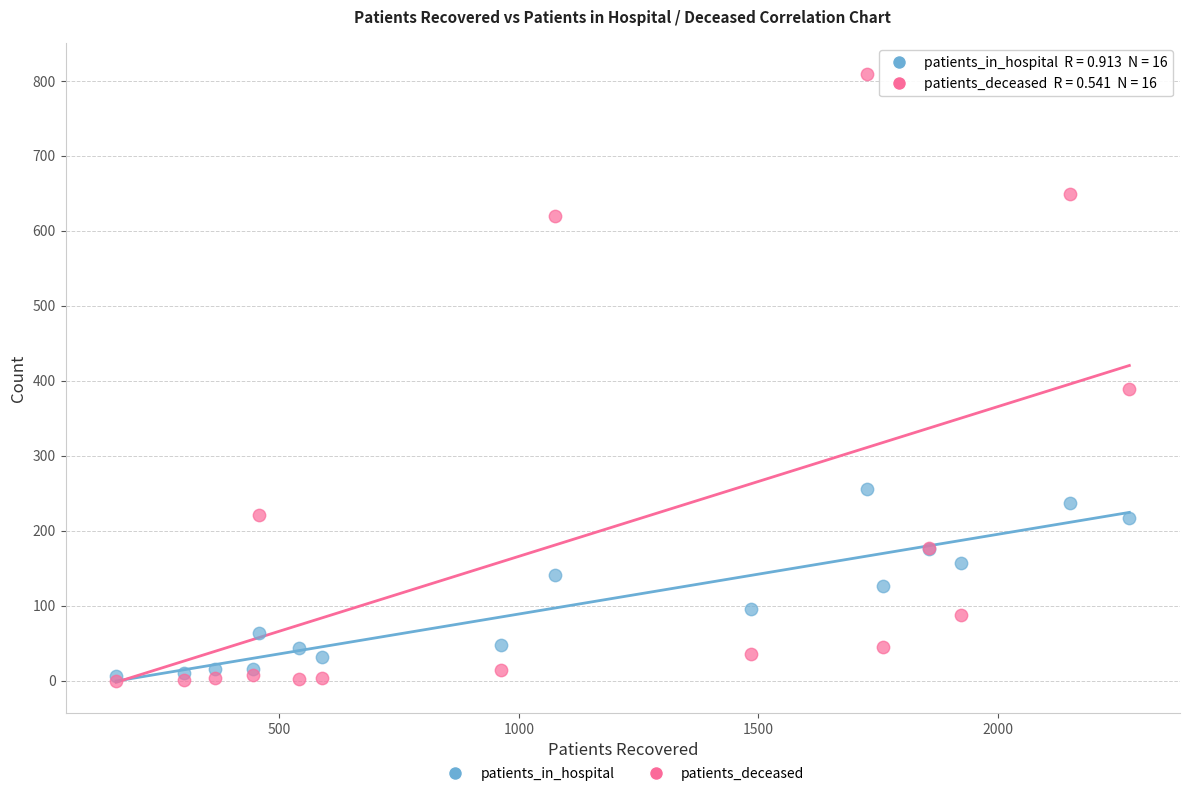

In the patients_deceased series, what Y value is closest to 404?

389